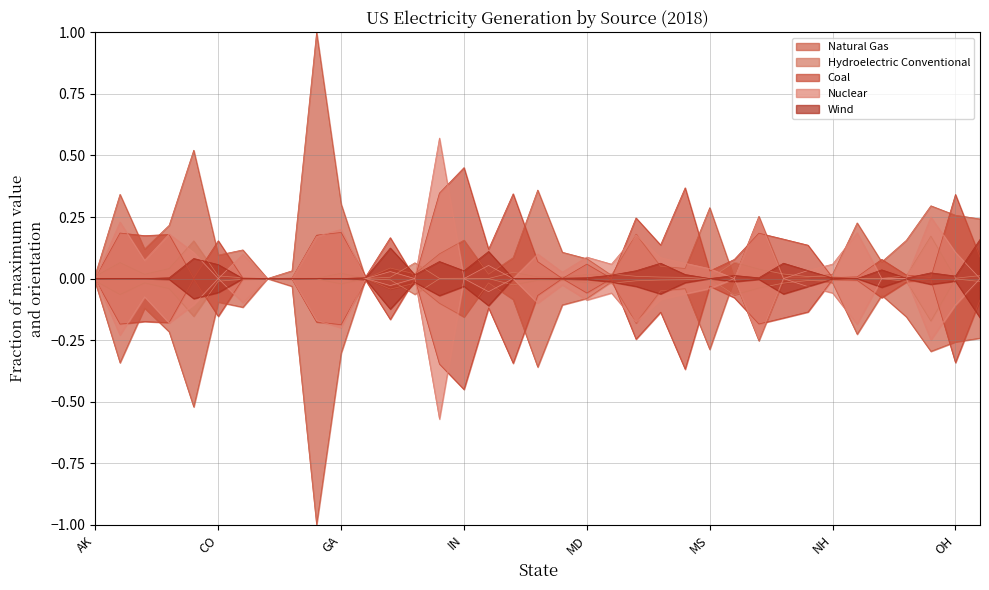

What is the label of the 5th point from the right?

NM